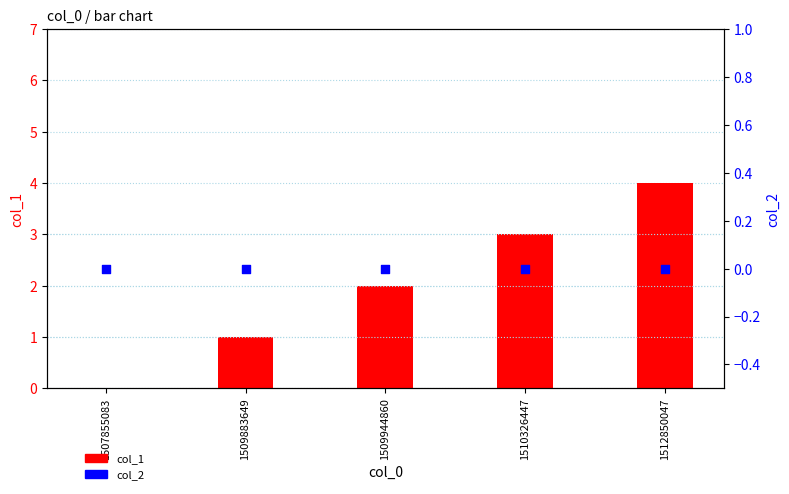

Which series contains the highest Y value?

col_1